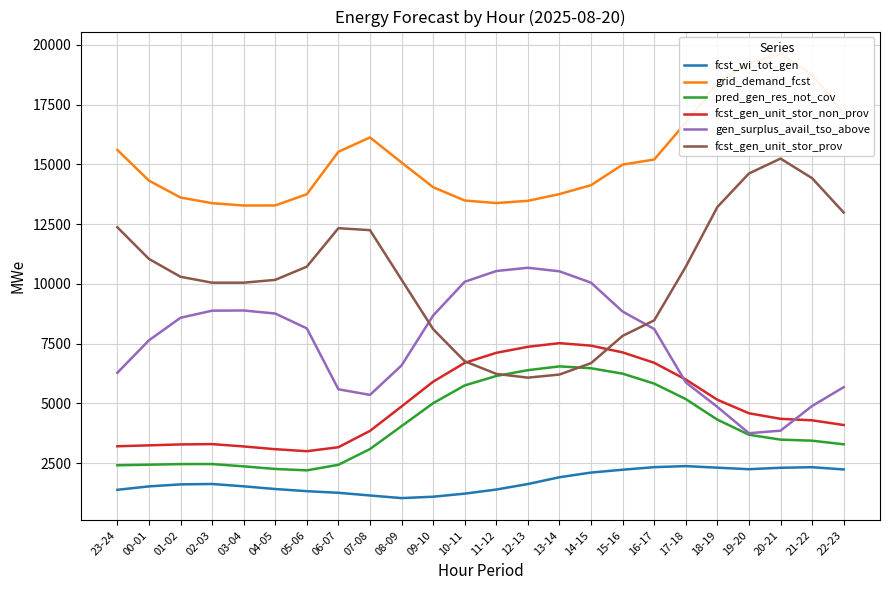

What is the approximate value of pred_gen_res_not_cov at 15-16?

6244